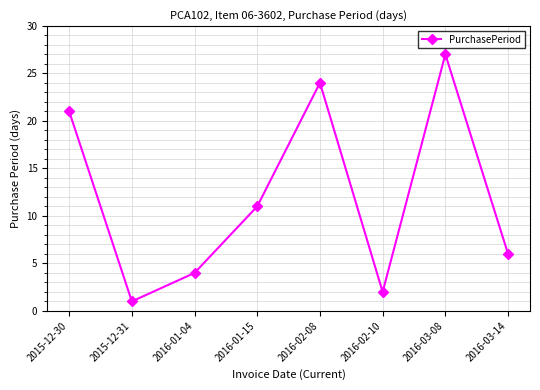

Where does the data first go above 11?

2015-12-30